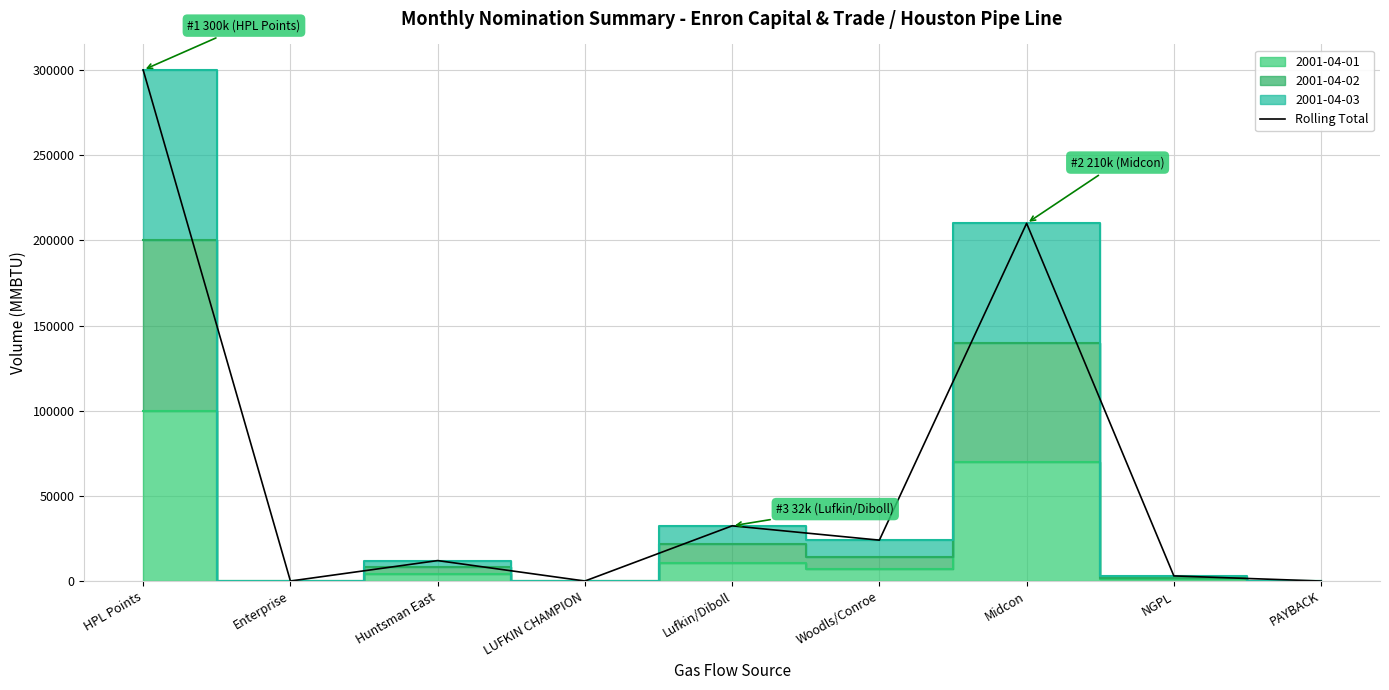

Rank the categories by value from highest to lowest.

HPL Points, Midcon, Lufkin/Diboll, Woodls/Conroe, Huntsman East, NGPL, Enterprise, LUFKIN CHAMPION, PAYBACK